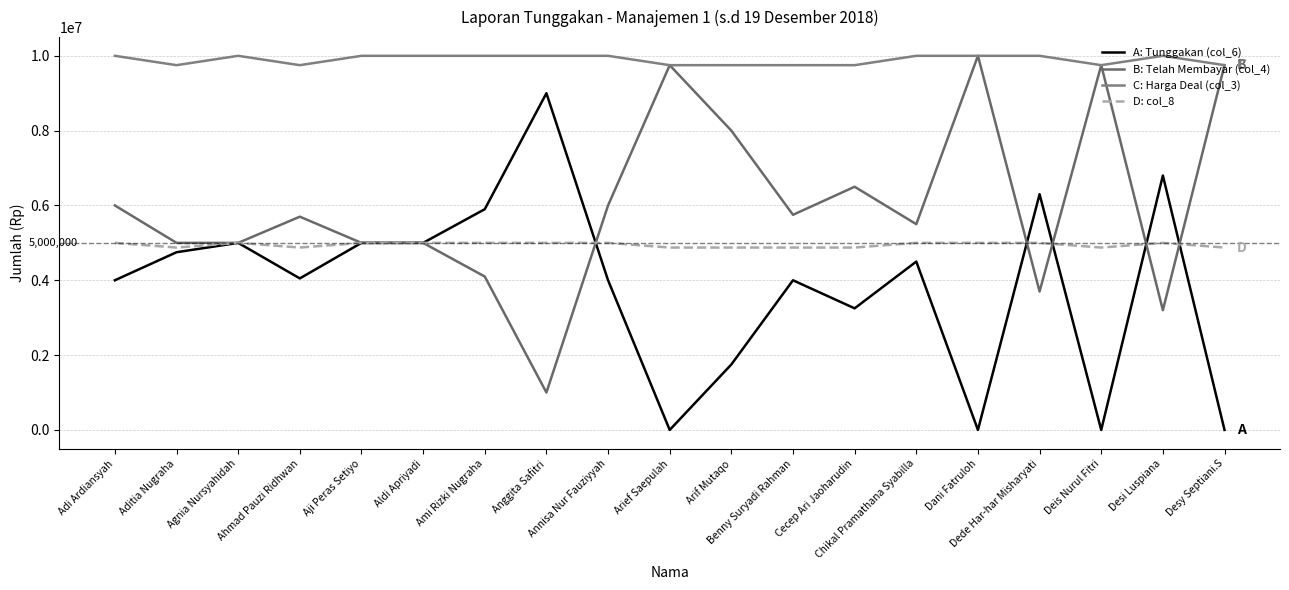

Which category has the highest value across all series?

Dani Fatruloh